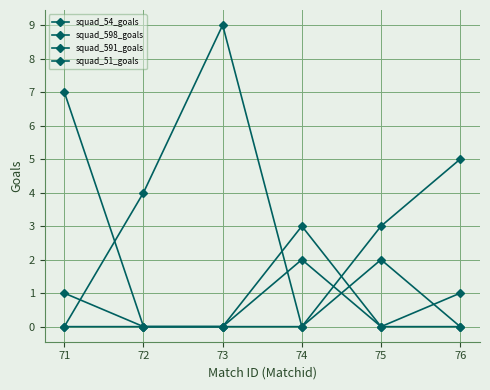

Which series has the largest total across all categories?

squad_54_goals